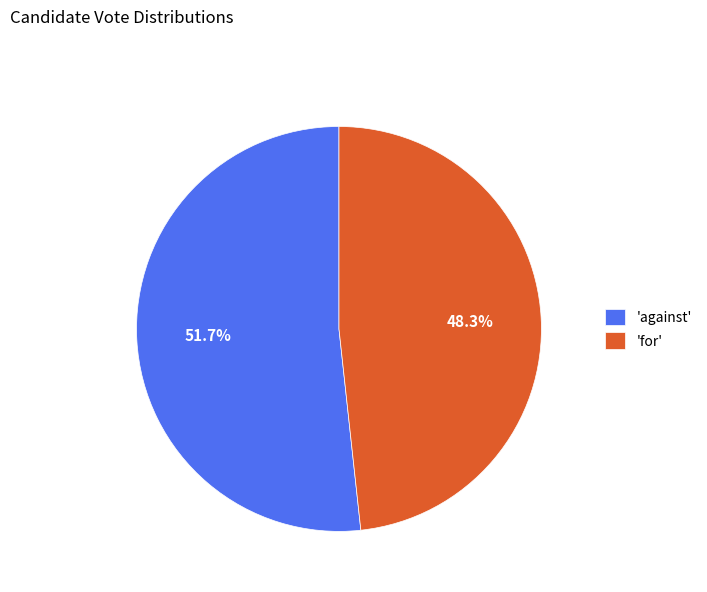

Is the sum of 'against' and 'for' greater than half?

Yes